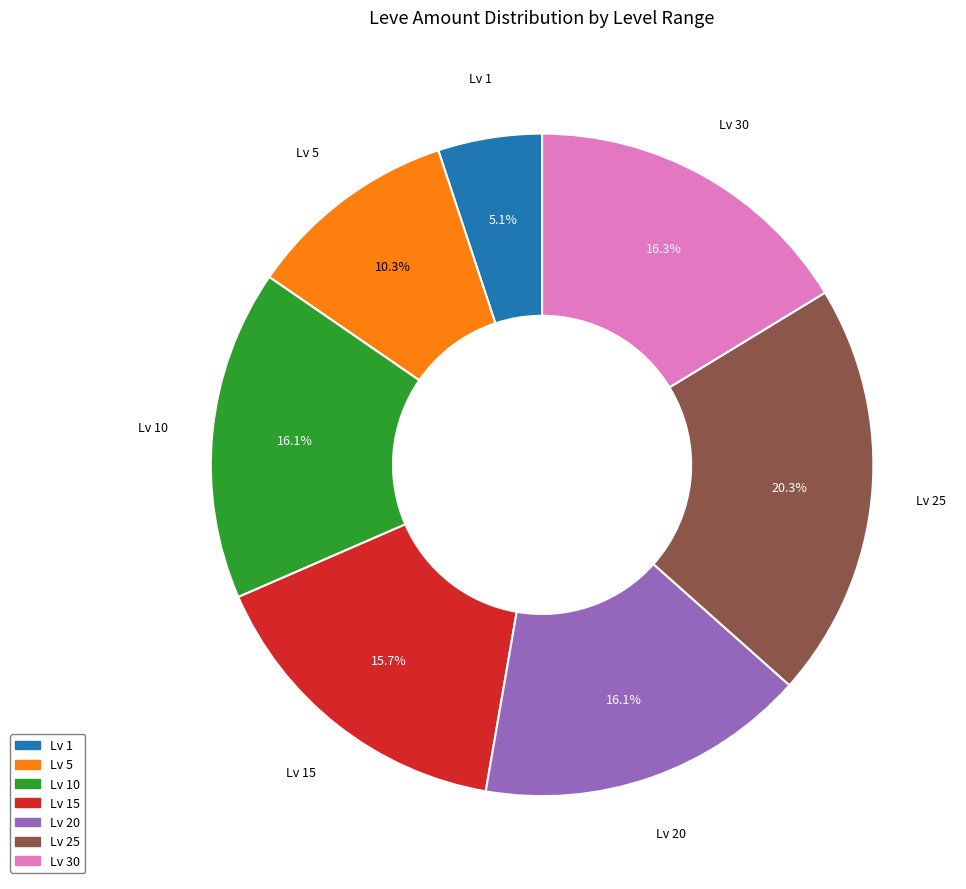

Which slice is the smallest?

Lv 1